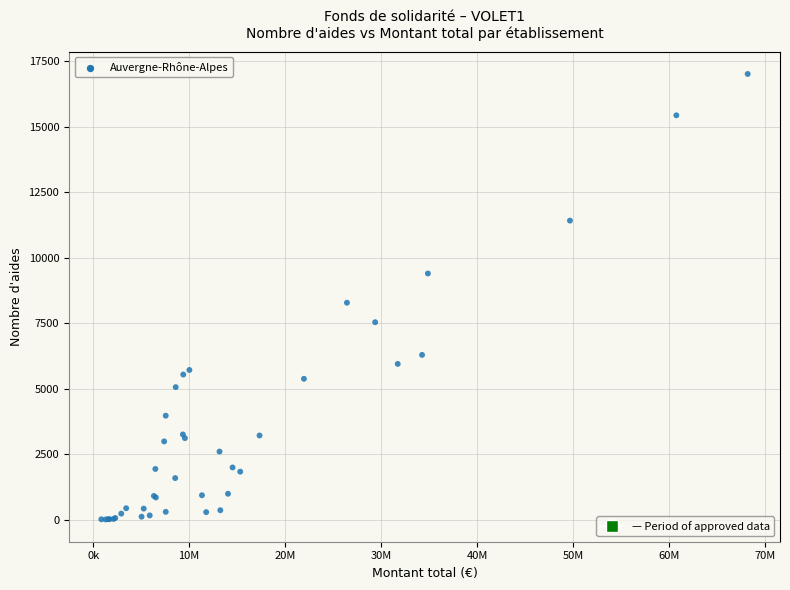

What Y value in the scatter plot is closest to 8516?

8287